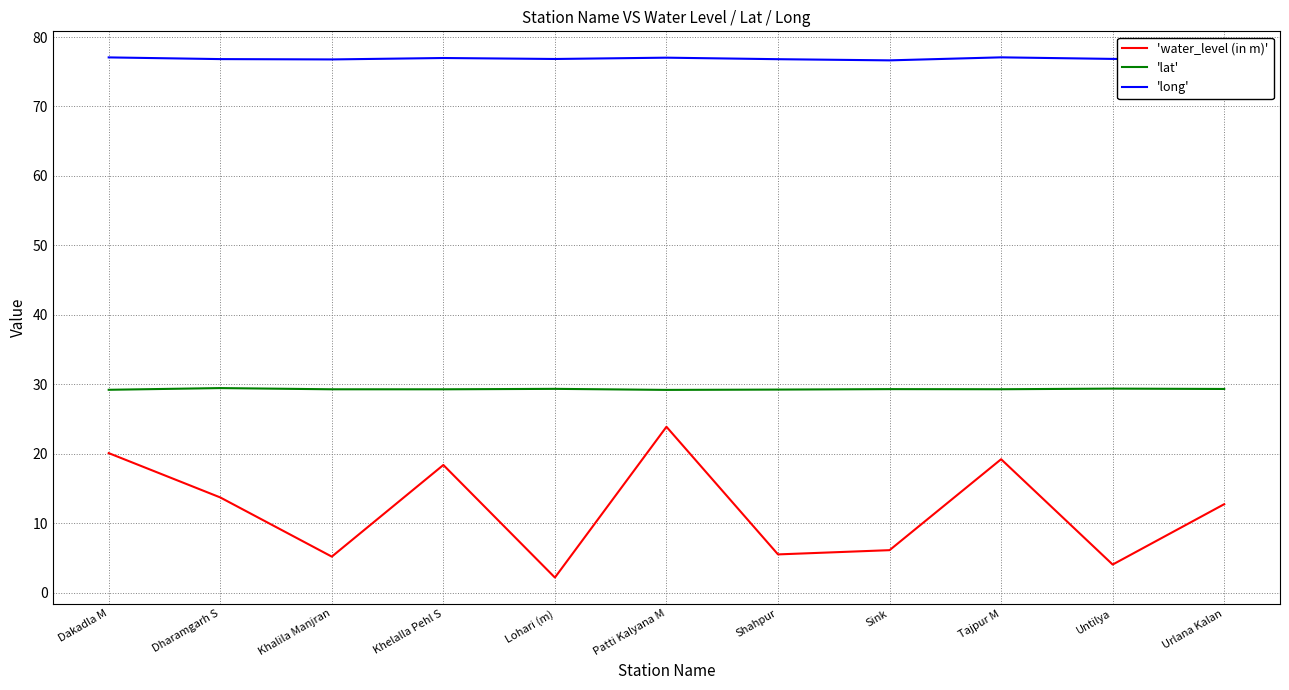

What is the total value across all series at Khelalla Pehl S?

124.7